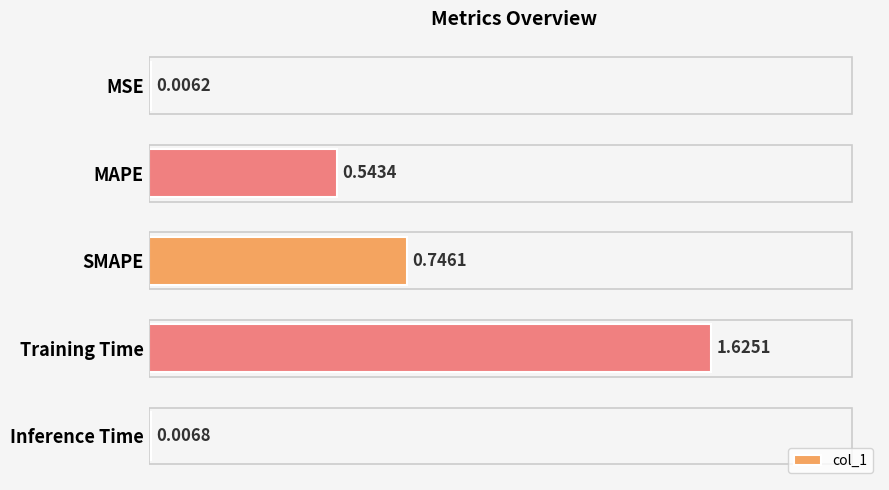

At which label is the value closest to 0?

MSE